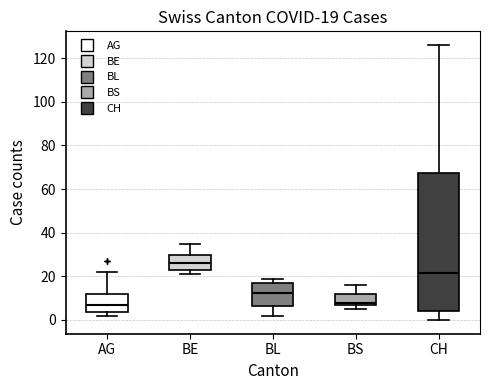

Which box has the highest median line?

BE